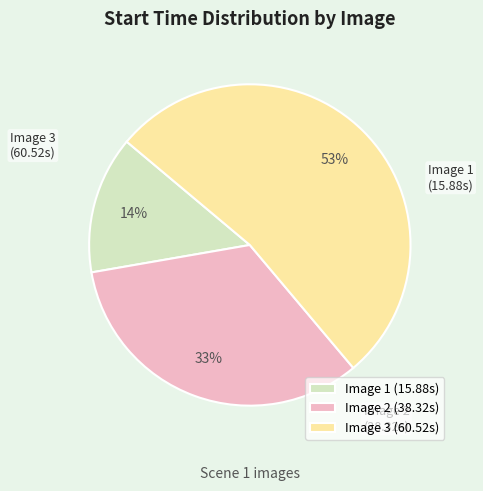

Approximately how many times larger is the value at Image 3 compared to Image 2?

1.6